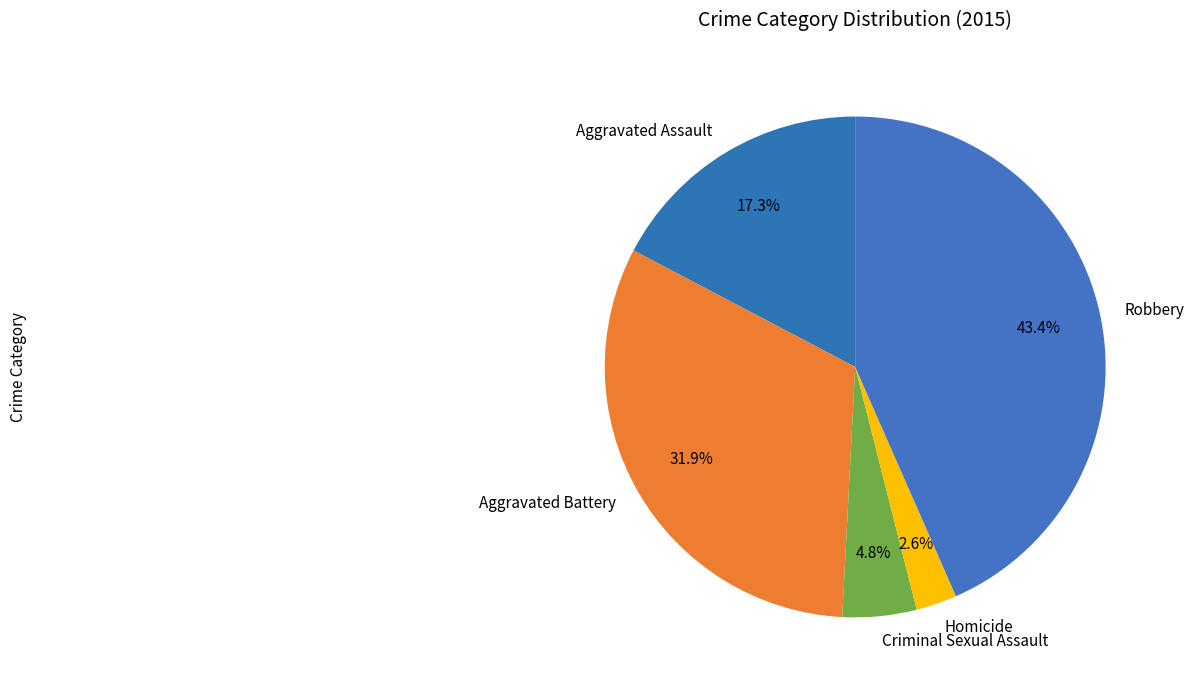

Count the number of slices in the pie.

5